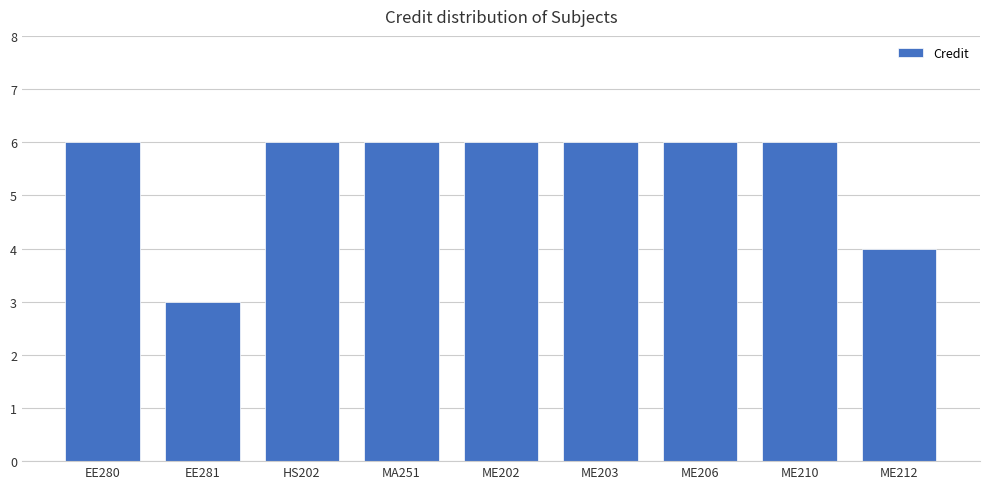

The chart shows a value of 10 at ME202. True or false?

False